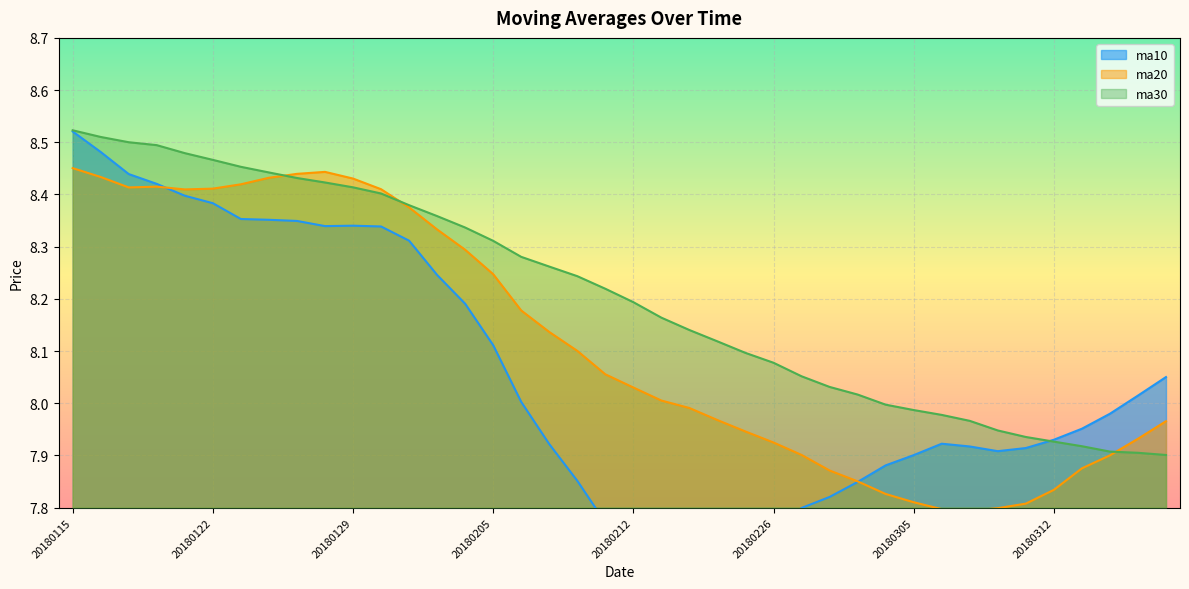

What is the value of the ma30 point at the 23rd from the left?

8.1